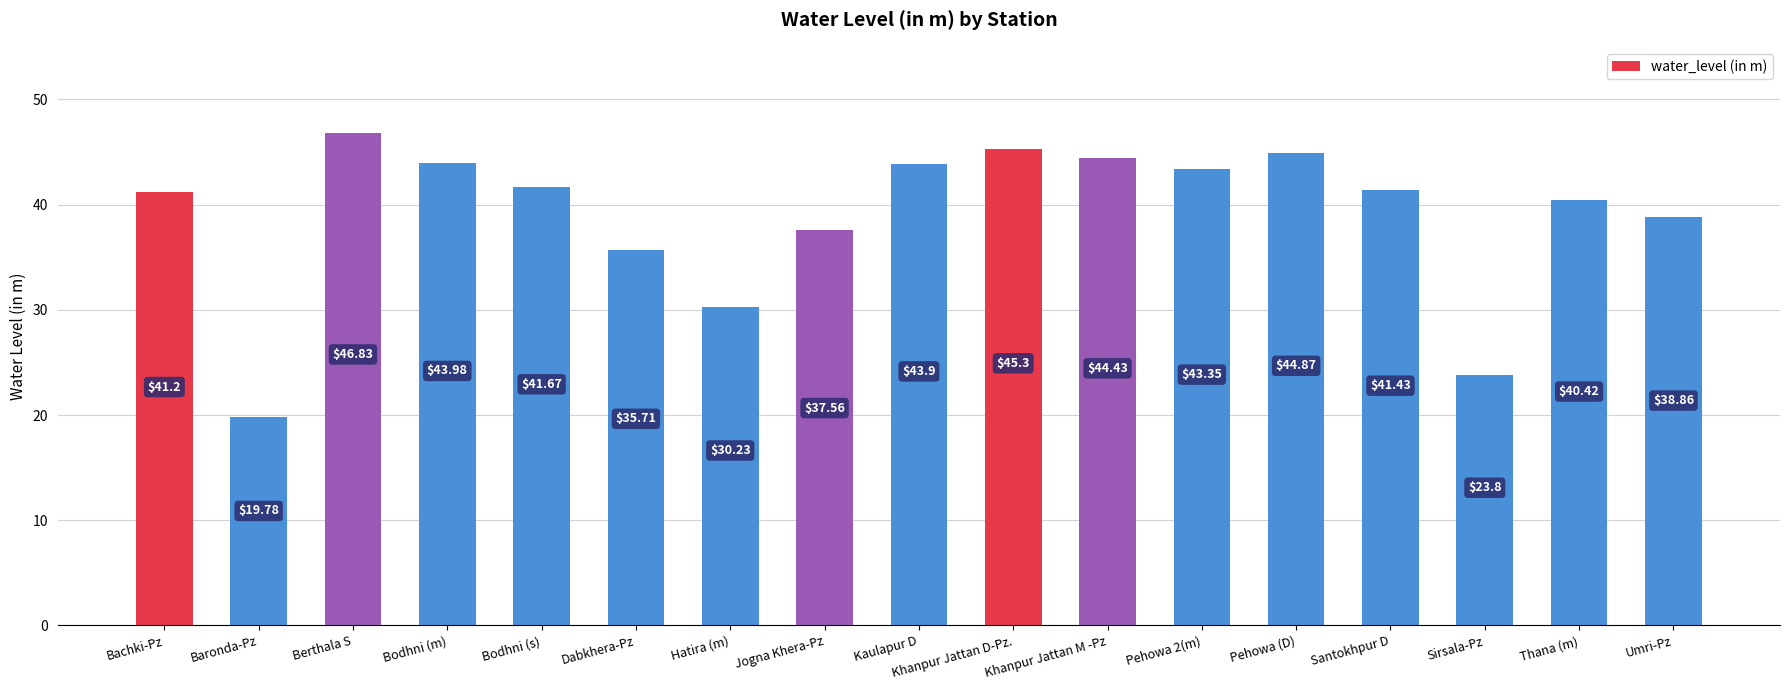

List the labels in order of value, smallest first.

Baronda-Pz, Sirsala-Pz, Hatira (m), Dabkhera-Pz, Jogna Khera-Pz, Umri-Pz, Thana (m), Bachki-Pz, Santokhpur D, Bodhni (s), Pehowa 2(m), Kaulapur D, Bodhni (m), Khanpur Jattan M -Pz, Pehowa (D), Khanpur Jattan D-Pz., Berthala S